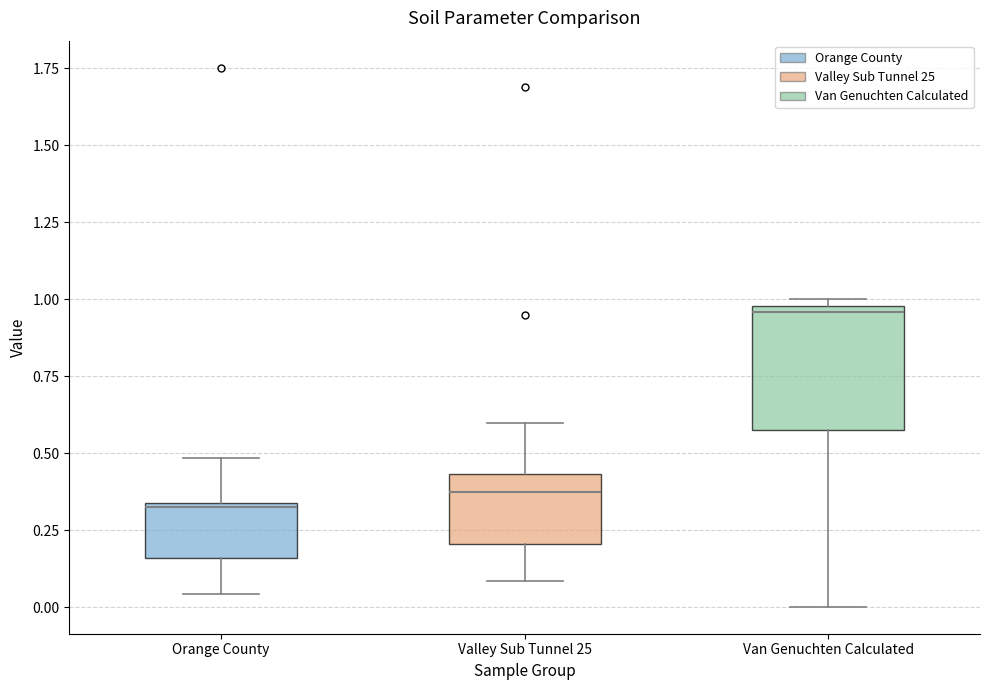

Reading left to right, read every box against the y-axis: the position of its median line, the range the box covers, and the ends of its whiskers. The values are not printed on the chart, so give them approximately, as read against the axis.

Orange County: median 0.35, box 0.15 to 0.35, whiskers 0.05 to 0.50
Valley Sub Tunnel 25: median 0.35, box 0.20 to 0.45, whiskers 0.10 to 0.60
Van Genuchten Calculated: median 0.95, box 0.60 to 1.00, whiskers 0.00 to 1.00 (just above the box's upper edge)